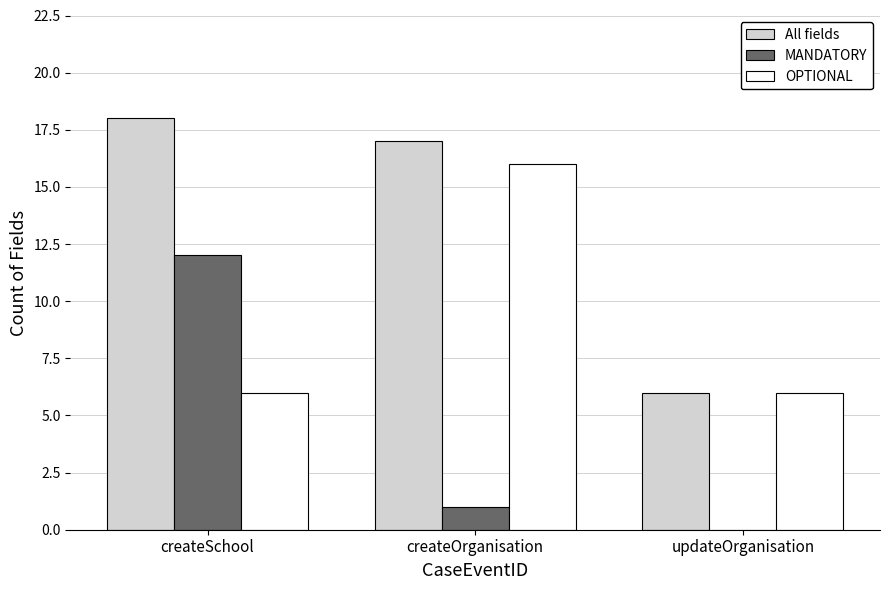

Reading right to left, transcribe all the data shown in this chart.

All fields: 6	17	18
MANDATORY: 0	1	12
OPTIONAL: 6	16	6